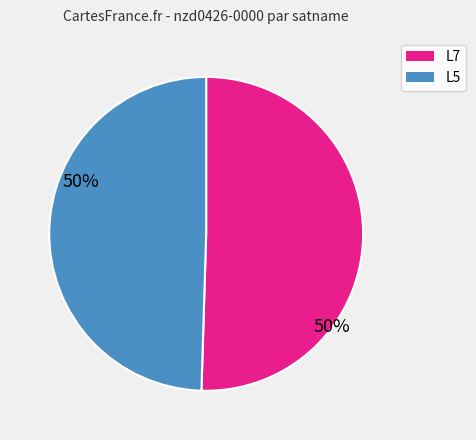

True or false: L7 accounts for 46% of the total.

False